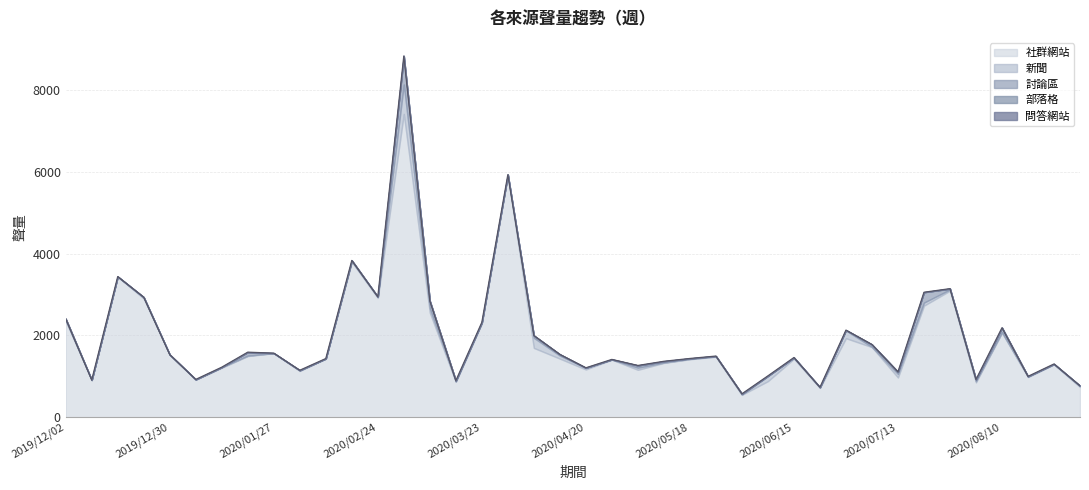

Reading left to right, extract all data points from this chart.

社群網站: 2019/12/02=2358	2019/12/09=909	2019/12/16=3434	2019/12/23=2902	2019/12/30=1530	2020/01/06=918	2020/01/13=1211	2020/01/20=1496	2020/01/27=1567	2020/02/03=1133	2020/02/10=1434	2020/02/17=3798	2020/02/24=2917	2020/03/02=7414	2020/03/09=2558	2020/03/16=869	2020/03/23=2302	2020/03/30=5910	2020/04/06=1696	2020/04/13=1434	2020/04/20=1169	2020/04/27=1409	2020/05/04=1161	2020/05/11=1329	2020/05/18=1419	2020/05/25=1480	2020/06/01=549	2020/06/08=884	2020/06/15=1430	2020/06/22=718	2020/06/29=1933	2020/07/06=1715	2020/07/13=973	2020/07/20=2728	2020/07/27=3094	2020/08/03=854	2020/08/10=2066	2020/08/17=984	2020/08/24=1291	2020/08/31=740
新聞: 2019/12/02=13	2019/12/09=2	2019/12/16=4	2019/12/23=30	2019/12/30=0	2020/01/06=6	2020/01/13=12	2020/01/20=11	2020/01/27=1	2020/02/03=10	2020/02/10=0	2020/02/17=16	2020/02/24=25	2020/03/02=719	2020/03/09=110	2020/03/16=6	2020/03/23=2	2020/03/30=15	2020/04/06=247	2020/04/13=73	2020/04/20=37	2020/04/27=0	2020/05/04=52	2020/05/11=8	2020/05/18=7	2020/05/25=7	2020/06/01=6	2020/06/08=120	2020/06/15=26	2020/06/22=9	2020/06/29=189	2020/07/06=4	2020/07/13=87	2020/07/20=75	2020/07/27=30	2020/08/03=27	2020/08/10=14	2020/08/17=9	2020/08/24=7	2020/08/31=25
討論區: 2019/12/02=37	2019/12/09=2	2019/12/16=1	2019/12/23=3	2019/12/30=2	2020/01/06=1	2020/01/13=2	2020/01/20=85	2020/01/27=0	2020/02/03=7	2020/02/10=2	2020/02/17=20	2020/02/24=4	2020/03/02=697	2020/03/09=177	2020/03/16=20	2020/03/23=16	2020/03/30=5	2020/04/06=55	2020/04/13=30	2020/04/20=4	2020/04/27=6	2020/05/04=53	2020/05/11=32	2020/05/18=12	2020/05/25=10	2020/06/01=19	2020/06/08=9	2020/06/15=5	2020/06/22=8	2020/06/29=9	2020/07/06=59	2020/07/13=51	2020/07/20=253	2020/07/27=20	2020/08/03=44	2020/08/10=109	2020/08/17=8	2020/08/24=6	2020/08/31=3
部落格: 2019/12/02=0	2019/12/09=0	2019/12/16=0	2019/12/23=0	2019/12/30=0	2020/01/06=1	2020/01/13=0	2020/01/20=0	2020/01/27=0	2020/02/03=0	2020/02/10=0	2020/02/17=0	2020/02/24=0	2020/03/02=0	2020/03/09=0	2020/03/16=1	2020/03/23=1	2020/03/30=0	2020/04/06=0	2020/04/13=1	2020/04/20=0	2020/04/27=0	2020/05/04=1	2020/05/11=0	2020/05/18=0	2020/05/25=0	2020/06/01=0	2020/06/08=0	2020/06/15=0	2020/06/22=0	2020/06/29=0	2020/07/06=1	2020/07/13=0	2020/07/20=0	2020/07/27=0	2020/08/03=0	2020/08/10=0	2020/08/17=0	2020/08/24=0	2020/08/31=3
問答網站: 2019/12/02=0	2019/12/09=0	2019/12/16=0	2019/12/23=0	2019/12/30=0	2020/01/06=0	2020/01/13=0	2020/01/20=0	2020/01/27=0	2020/02/03=0	2020/02/10=0	2020/02/17=0	2020/02/24=0	2020/03/02=0	2020/03/09=0	2020/03/16=0	2020/03/23=0	2020/03/30=0	2020/04/06=0	2020/04/13=0	2020/04/20=0	2020/04/27=0	2020/05/04=0	2020/05/11=0	2020/05/18=0	2020/05/25=0	2020/06/01=0	2020/06/08=0	2020/06/15=0	2020/06/22=0	2020/06/29=0	2020/07/06=0	2020/07/13=0	2020/07/20=0	2020/07/27=0	2020/08/03=0	2020/08/10=0	2020/08/17=0	2020/08/24=0	2020/08/31=0